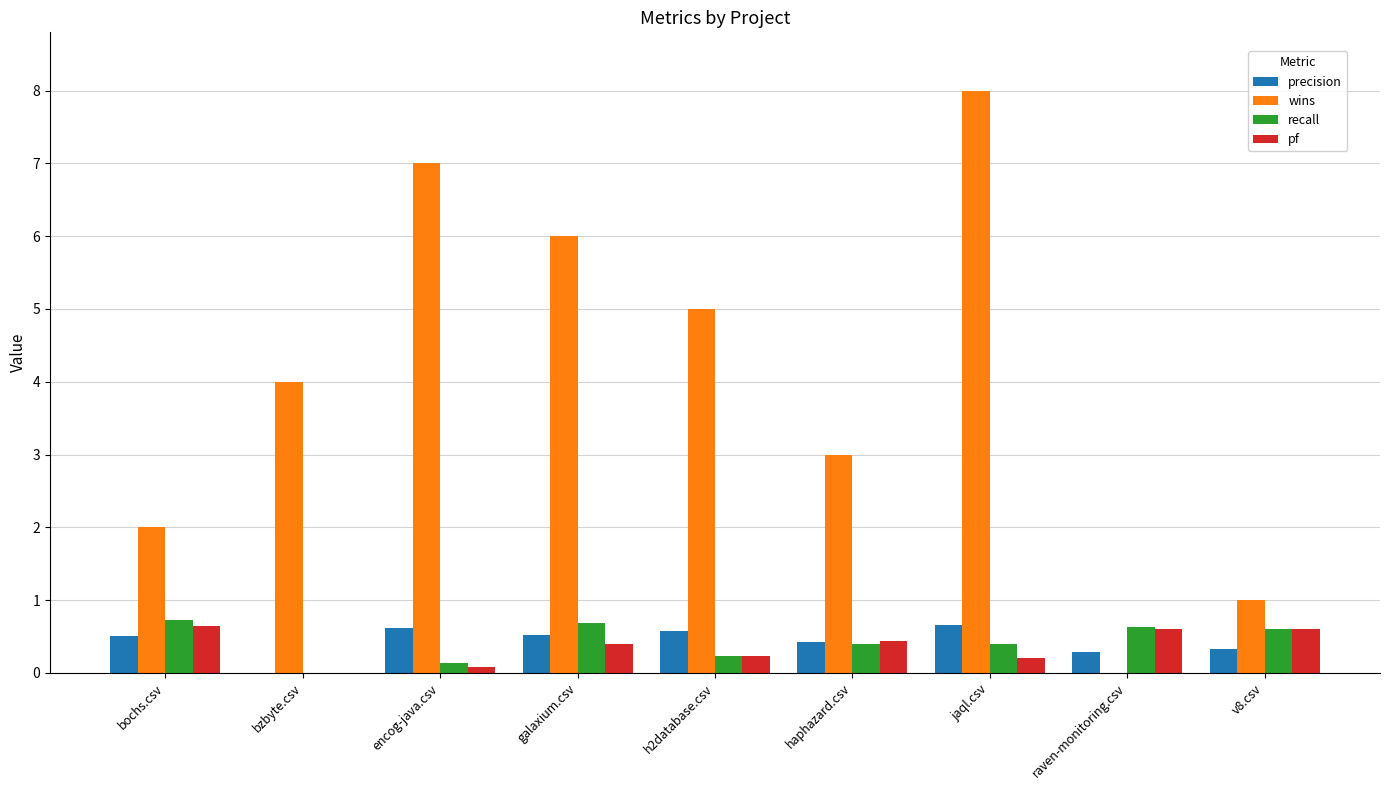

The value of recall at galaxium.csv is 0.7. True or false?

True